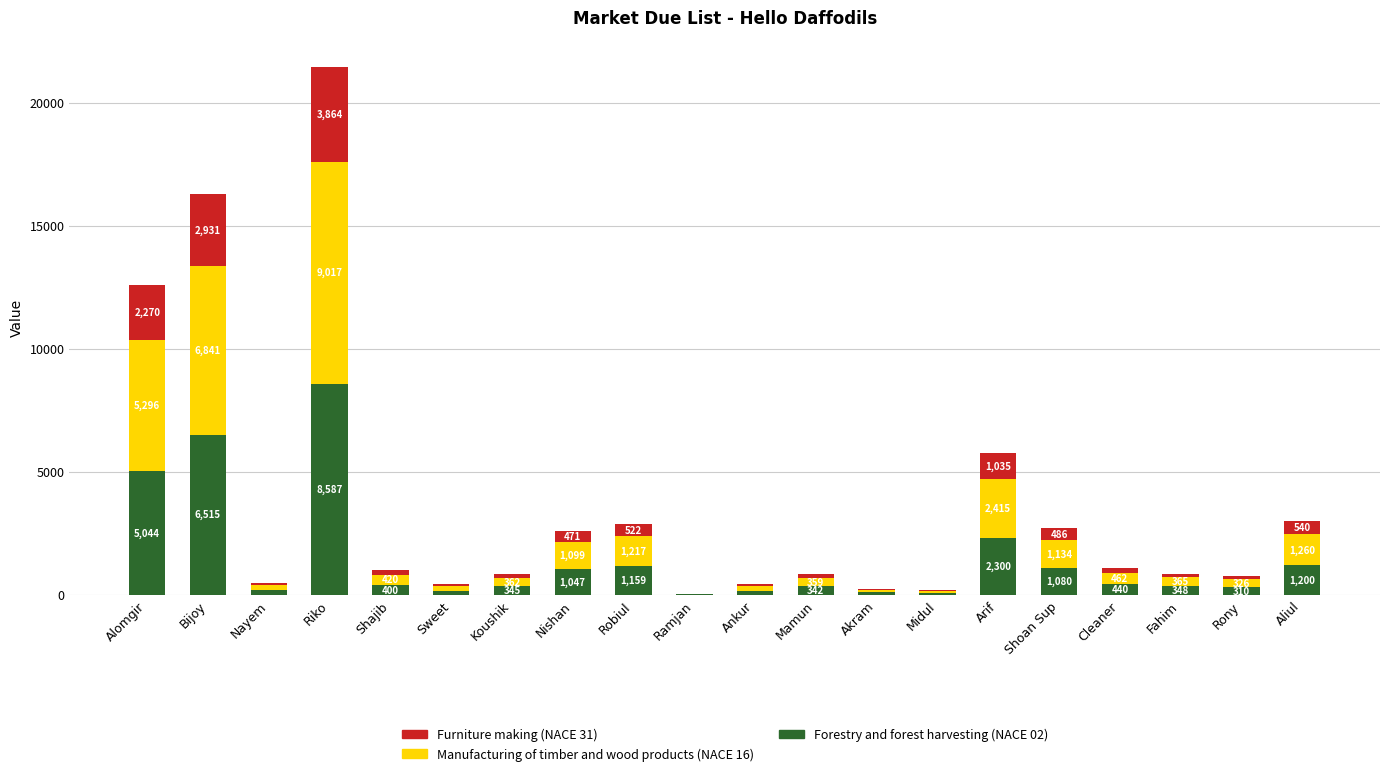

At which label does Forestry and forest harvesting (NACE 02) reach its peak?

Riko